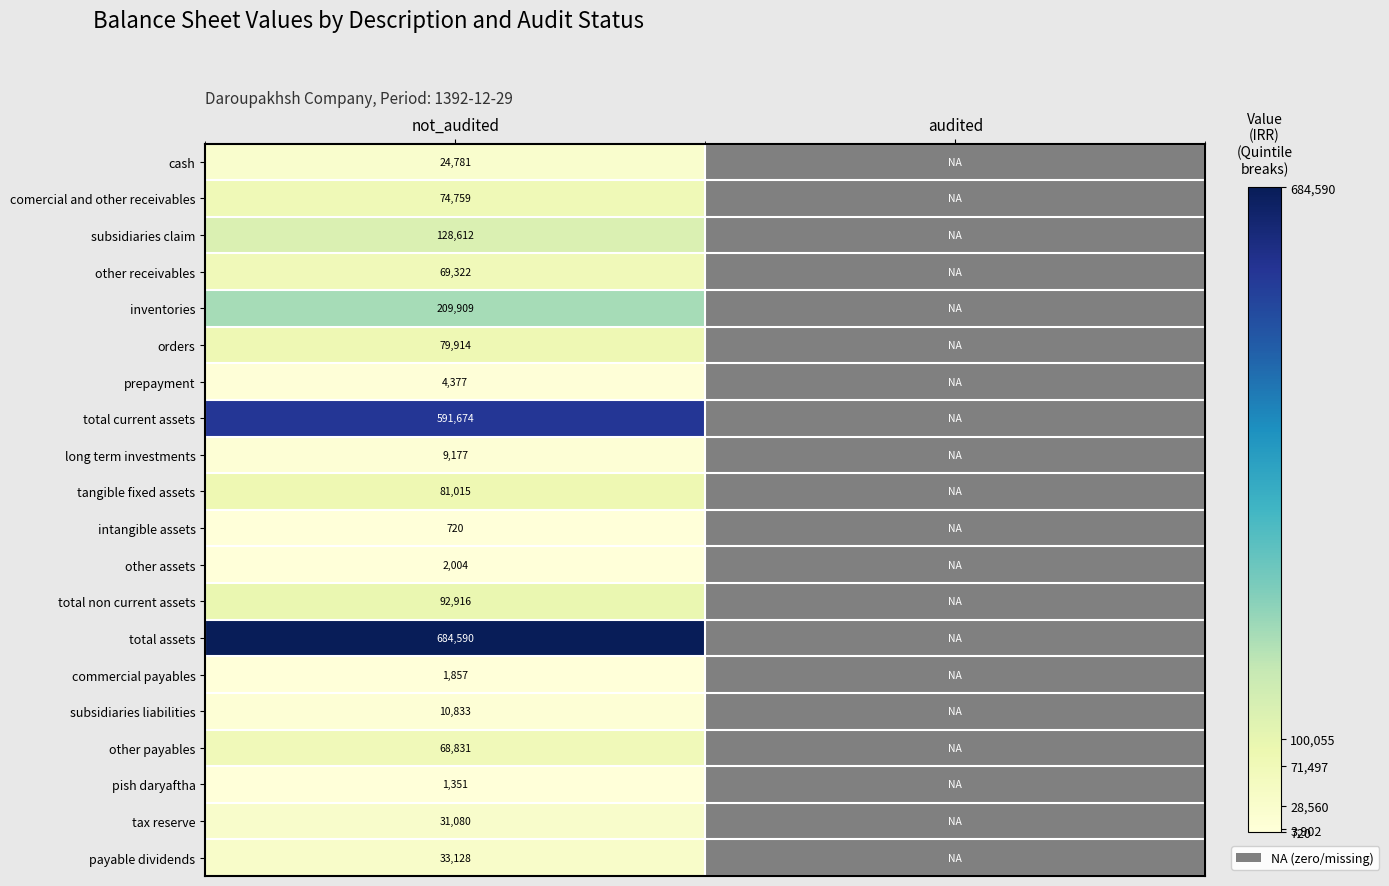

What is the maximum value shown in the chart?

684590.0